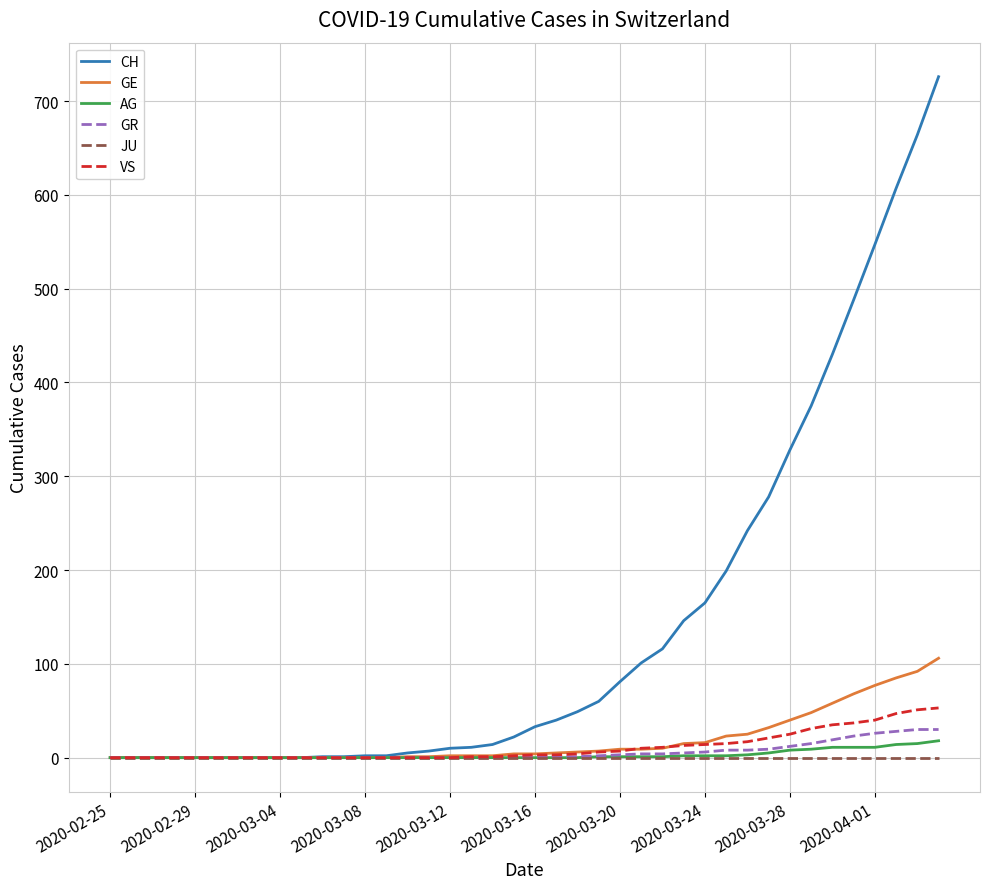

What is the maximum value for GE?

106